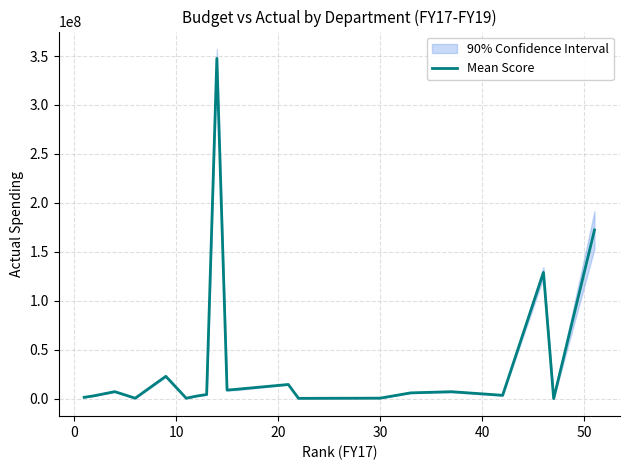

How many lines are shown in the chart?

1